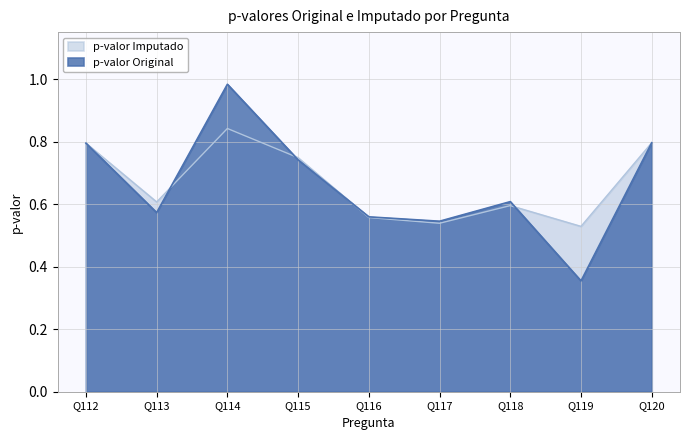

Which series has the largest range (max minus min)?

p-valor Original